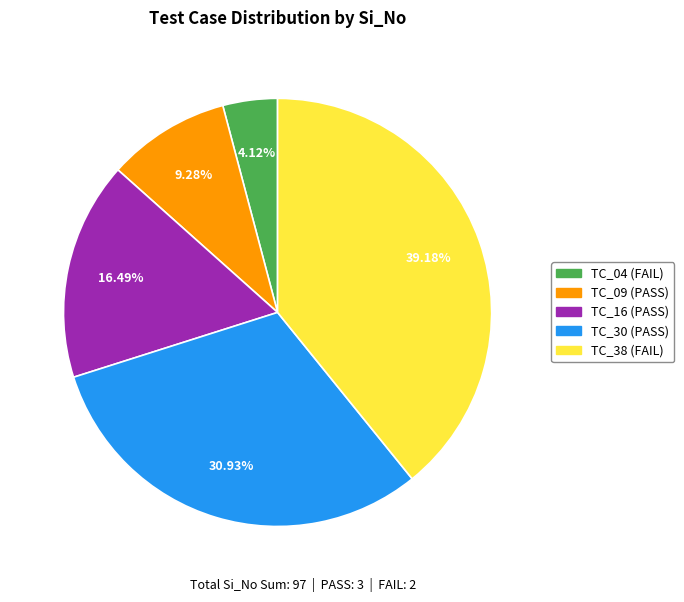

Is TC_38 the majority of the pie?

No